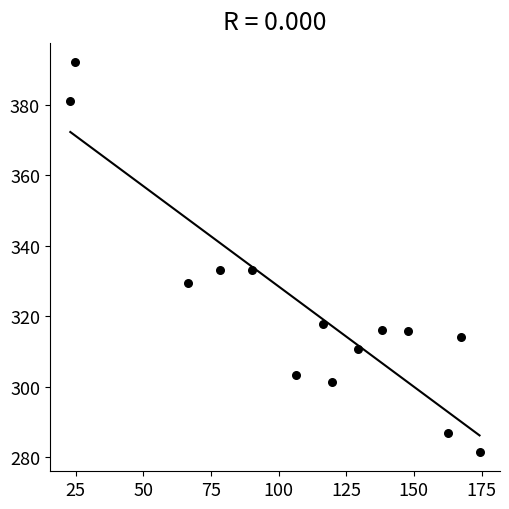

What is the range of Y values (max minus min)?

110.4